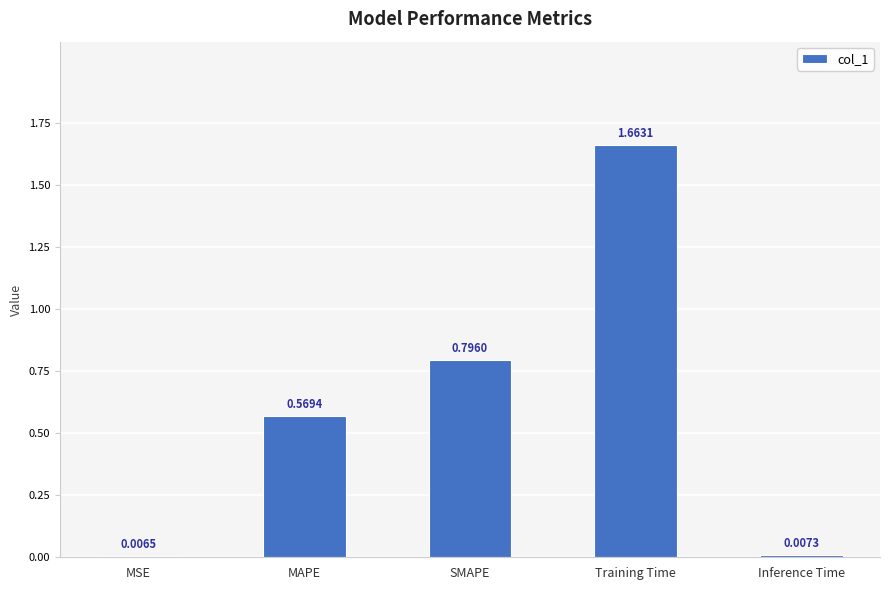

Rank the categories by value from lowest to highest.

MSE, Inference Time, MAPE, SMAPE, Training Time